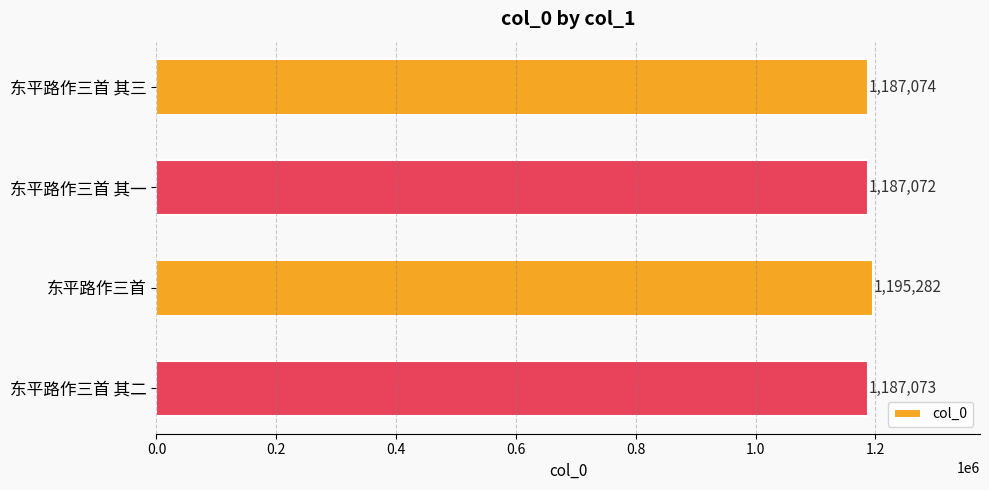

How many bars are there in total?

4